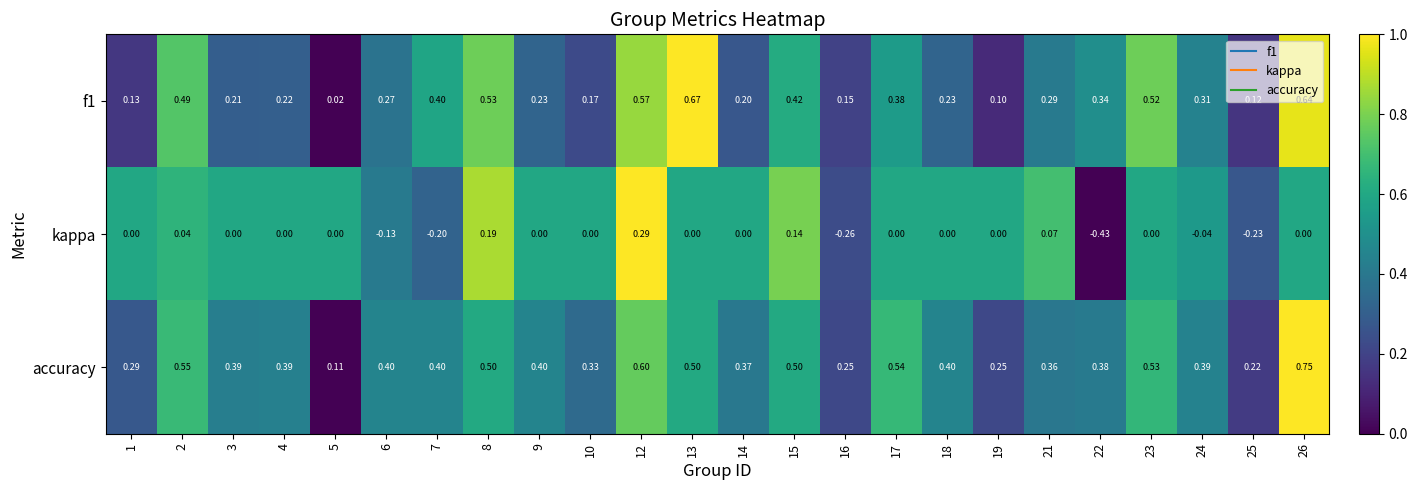

Which series has the largest total across all categories?

accuracy